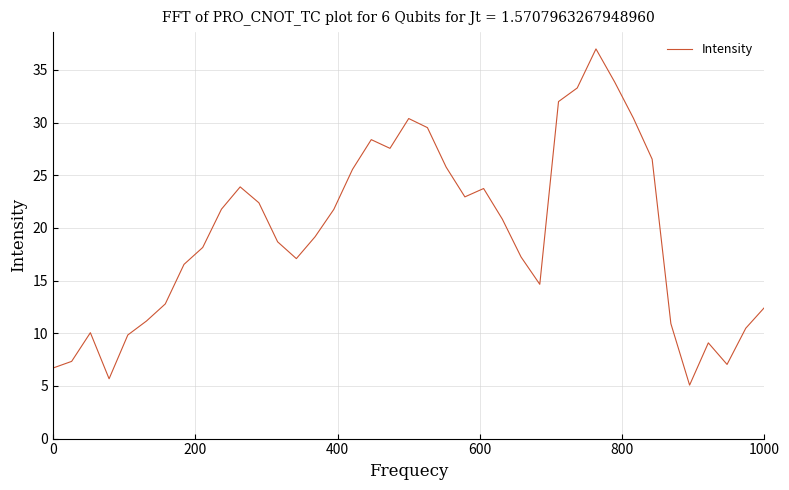

What is the difference between the maximum and minimum values?

31.9